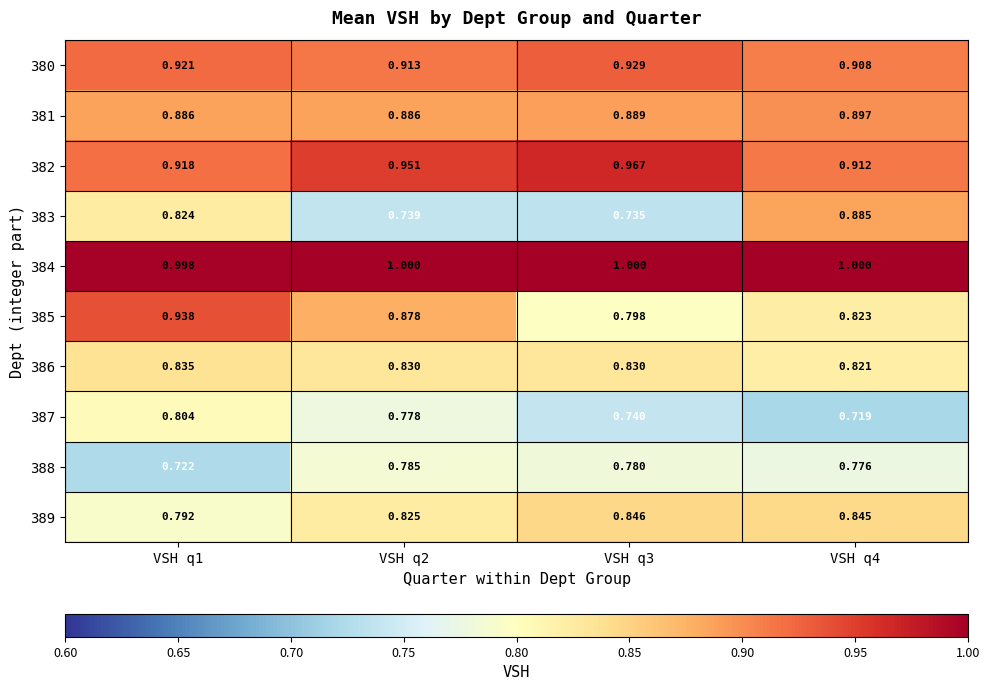

Count the number of categories in the chart.

4